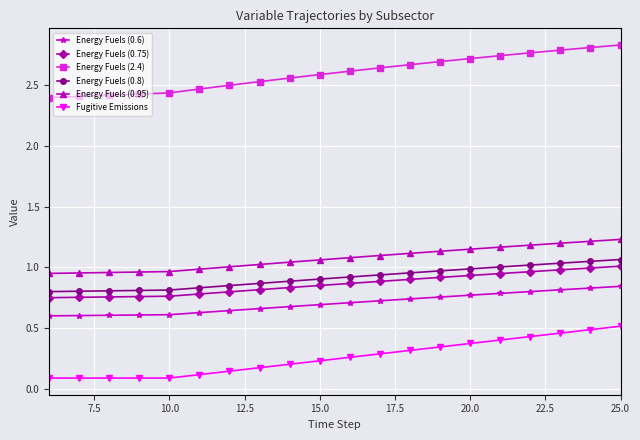

True or false: Energy Fuels (2.4) and Fugitive Emissions intersect in this chart.

False